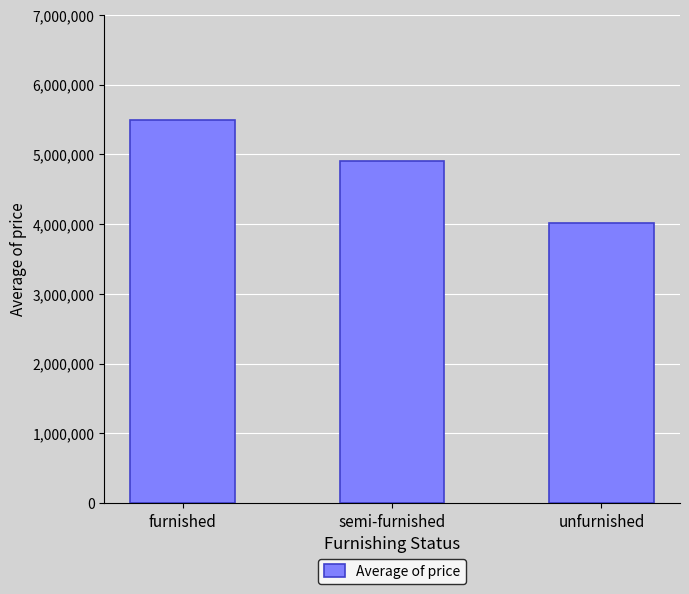

What is the value of the 1st bar from the left?

5495696.0